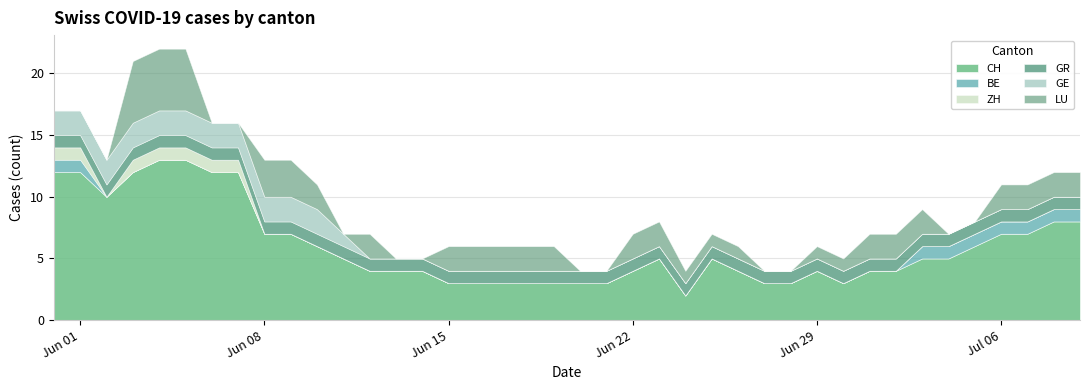

Is it true that LU equals -3 at 0?

False